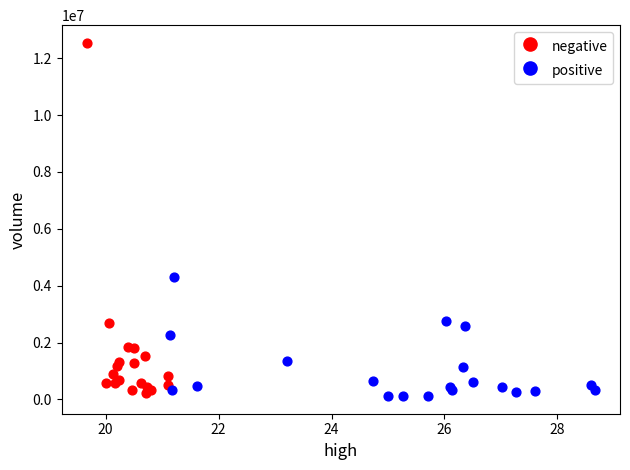

Which series reaches the maximum Y coordinate?

negative